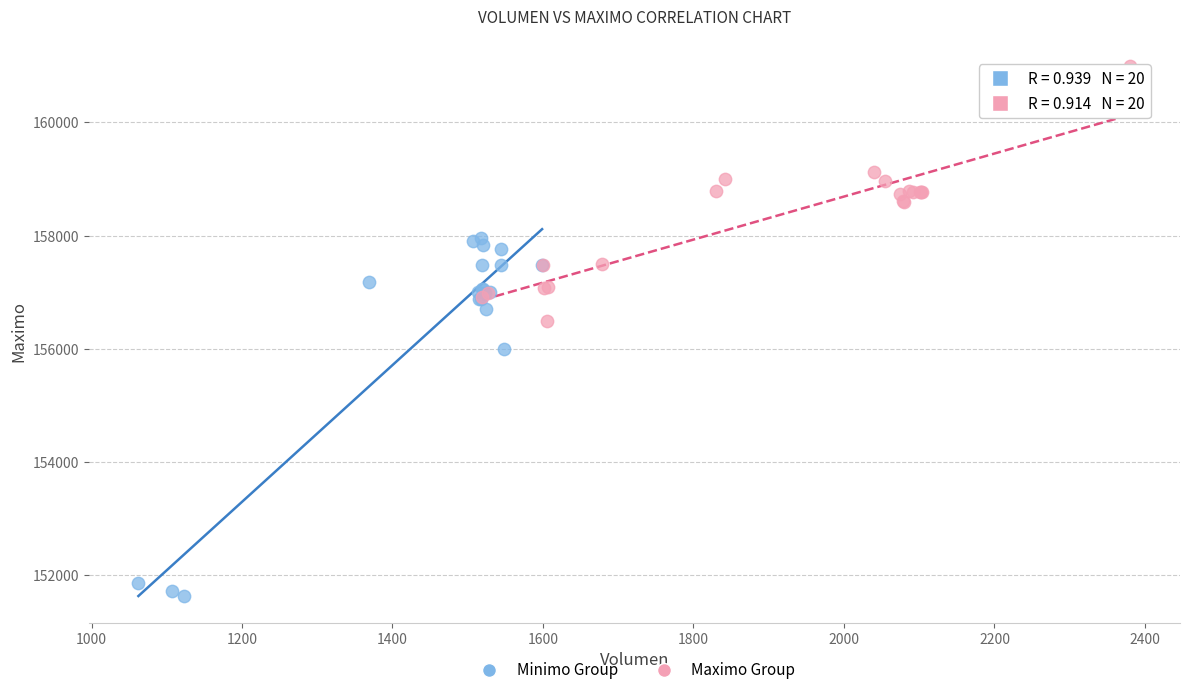

Which series reaches the minimum Y coordinate?

Minimo Group